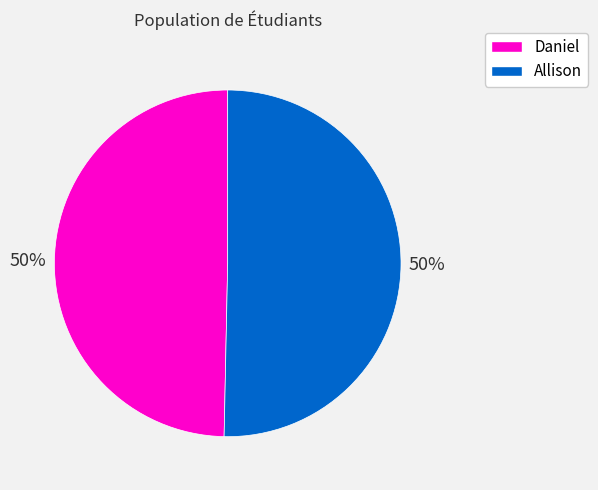

To the nearest percent, what is the combined percentage of Daniel and Allison?

100%